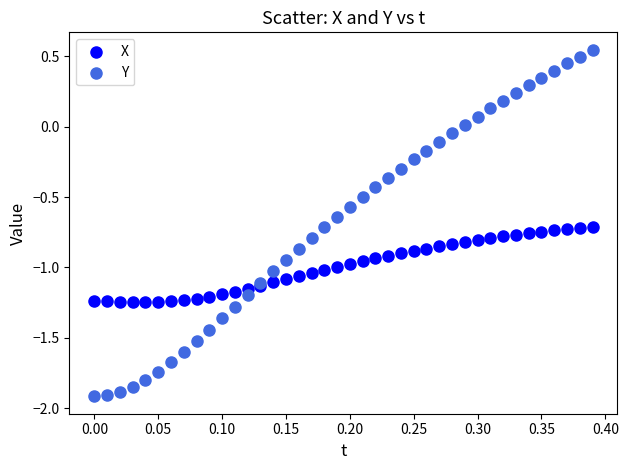

Which series reaches the maximum Y coordinate?

Y